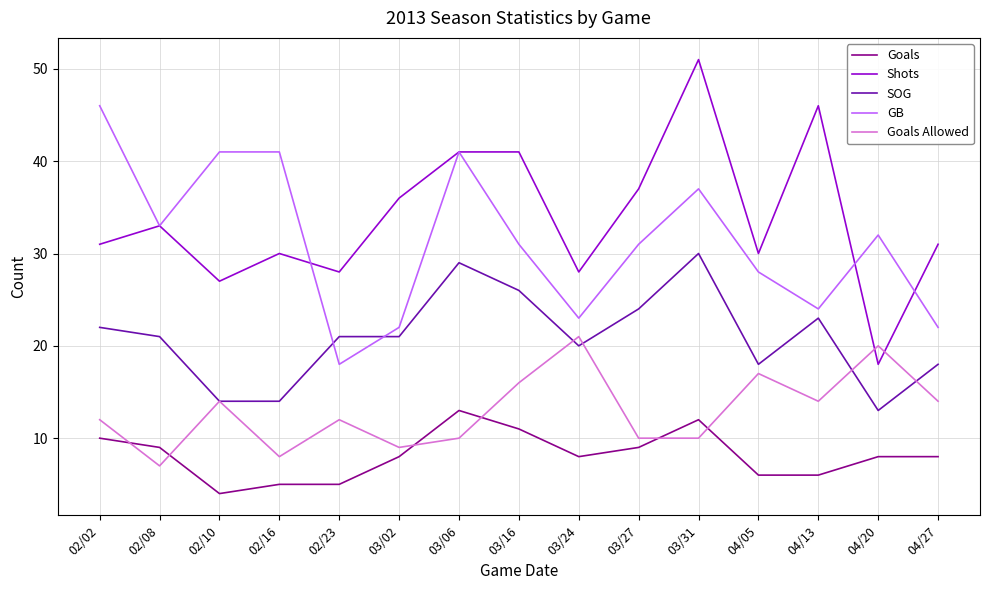

The value of GB at 03/31 is 37. True or false?

True